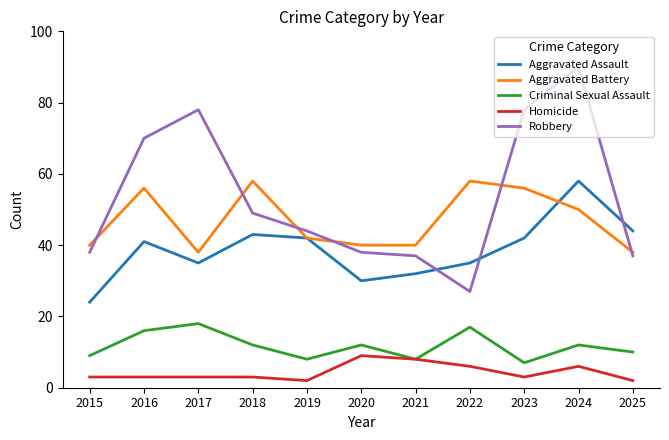

What is the difference between the highest and lowest values at 2024?

84